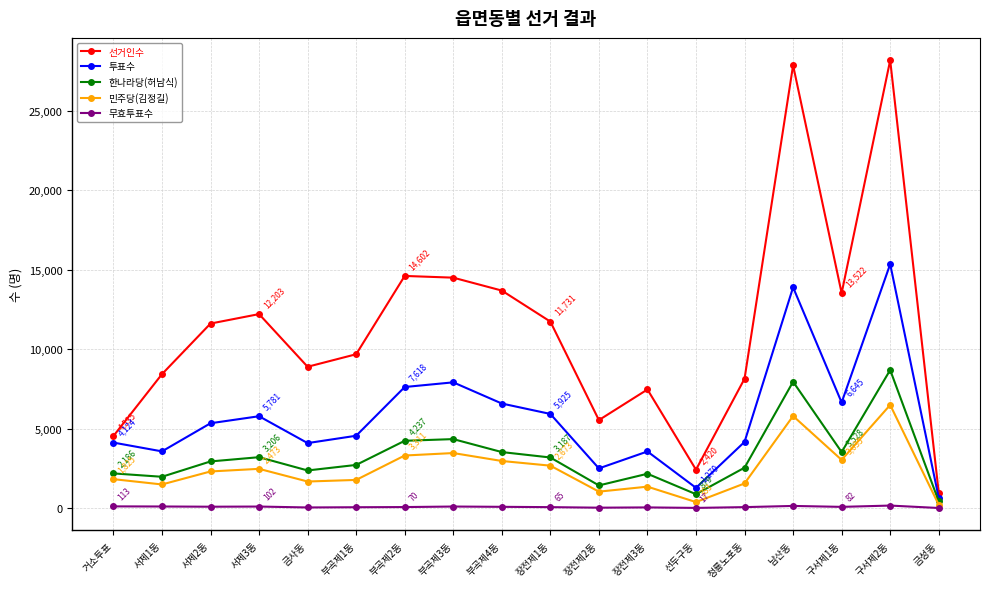

What is the difference between the second highest and minimum values in the 무효투표수 series?

130